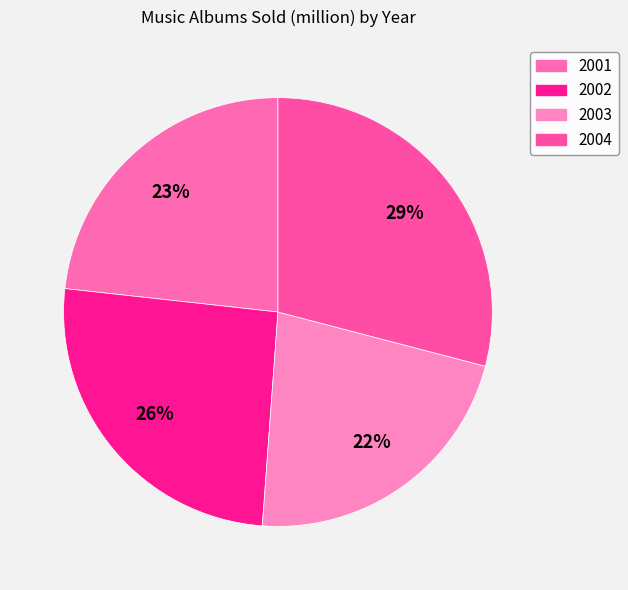

What is the largest slice in the pie chart?

2004